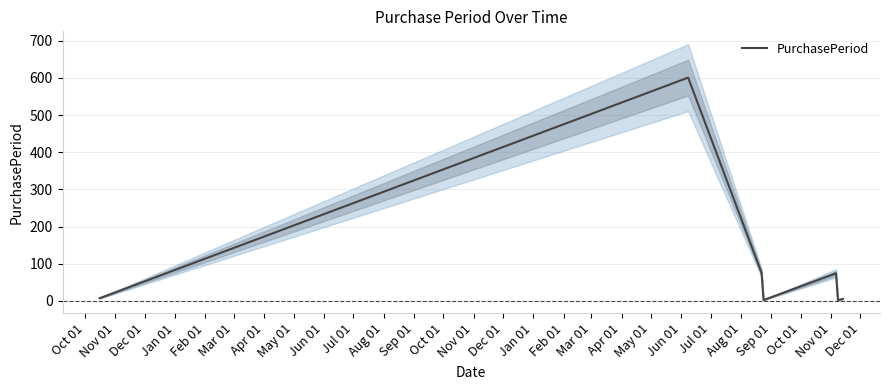

What is the difference between the second highest and minimum values?

73